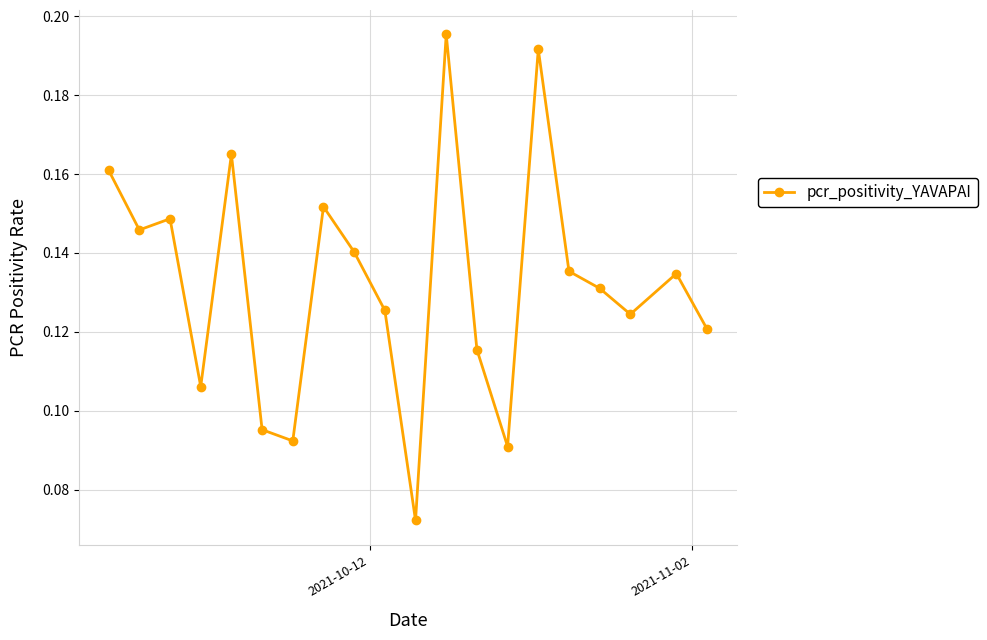

Count the values in the range 0 to 1.

20